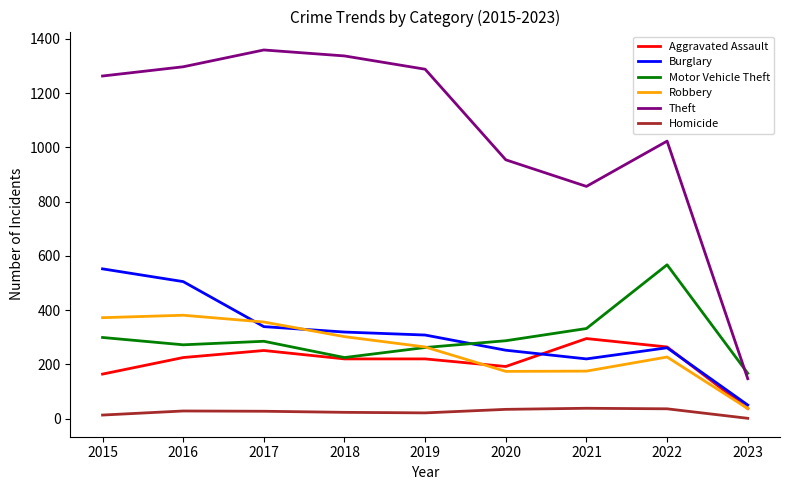

The value of Robbery at 2019 is 264. True or false?

True